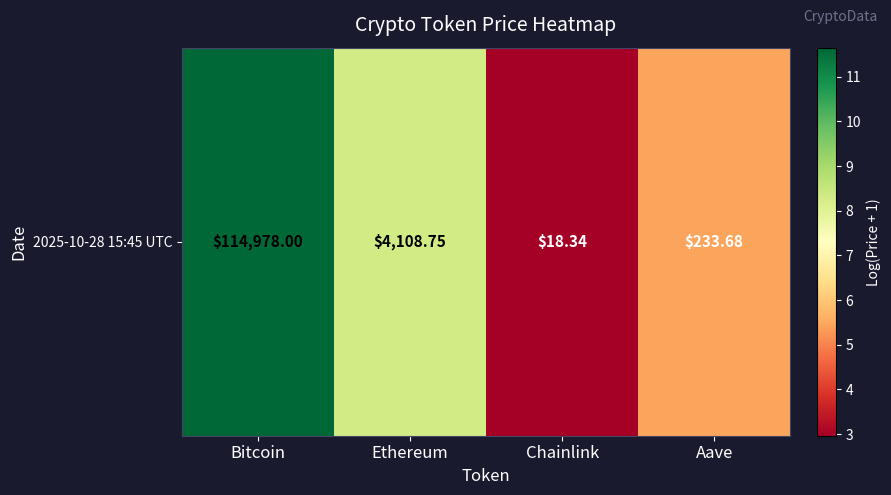

List the labels in order of value, largest first.

Bitcoin, Ethereum, Aave, Chainlink